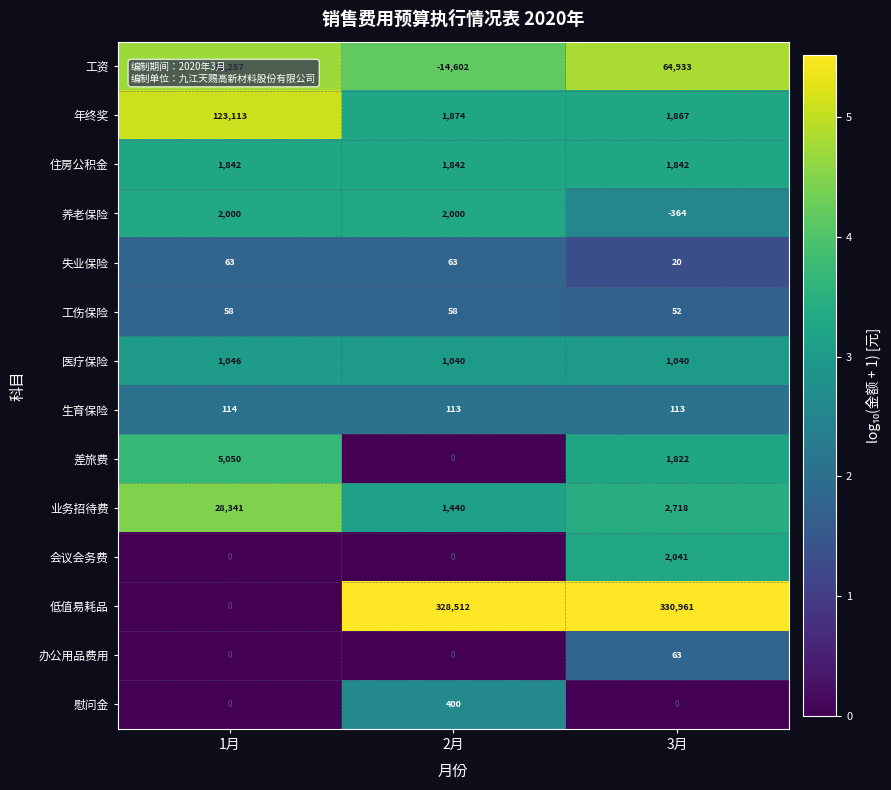

What is the difference between the highest and lowest values at 2月?

343114